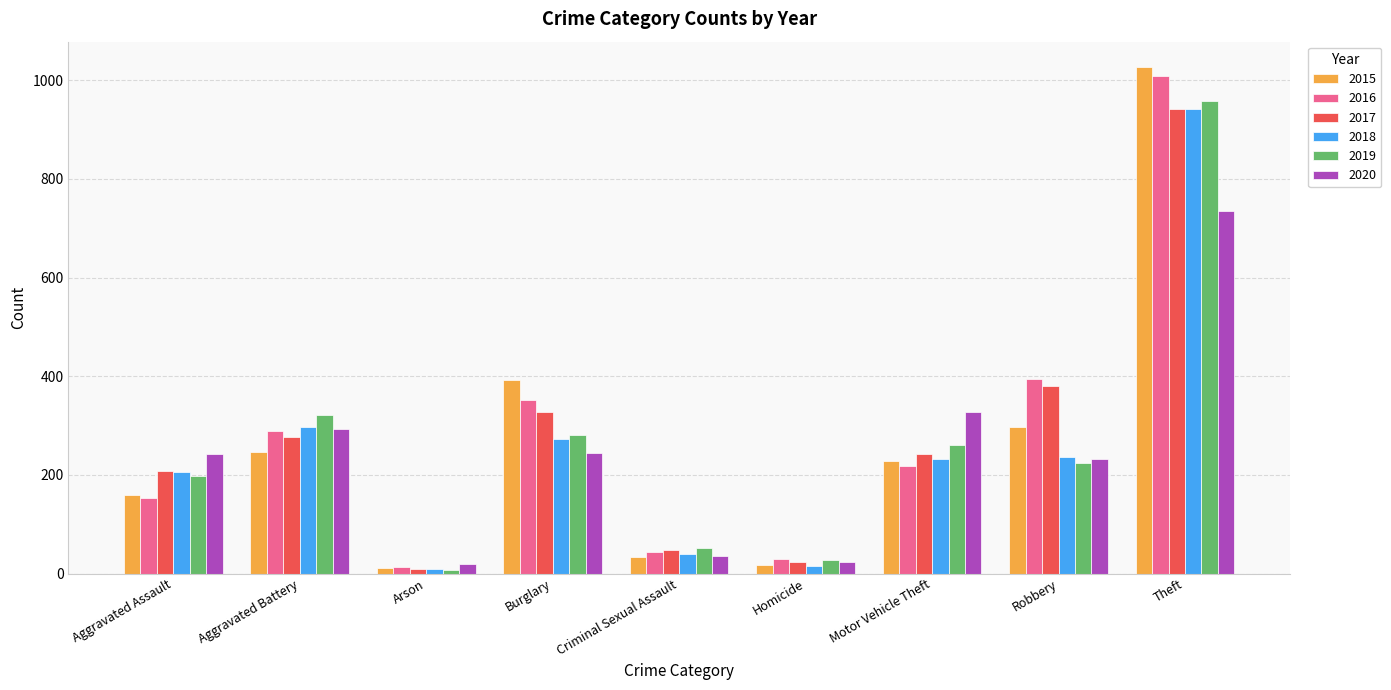

Is the value of 2017 at Aggravated Assault greater than the value of 2015 at Criminal Sexual Assault?

Yes